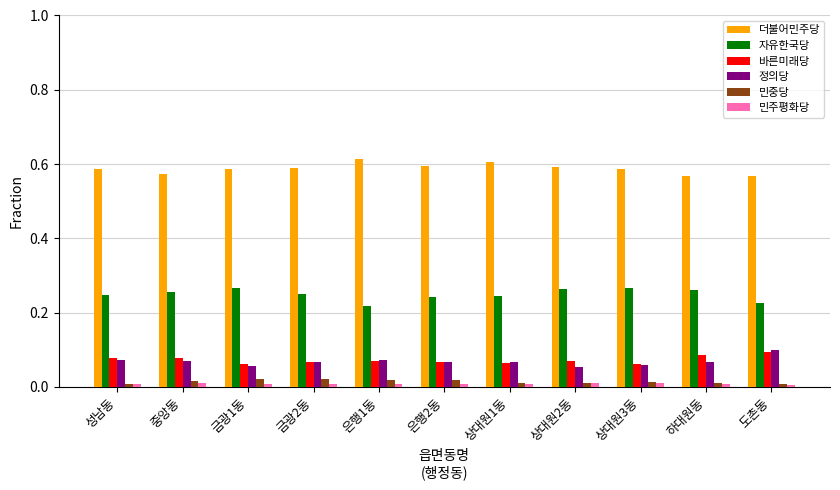

The 민중당 series shows 0.0 at 성남동. True or false?

True